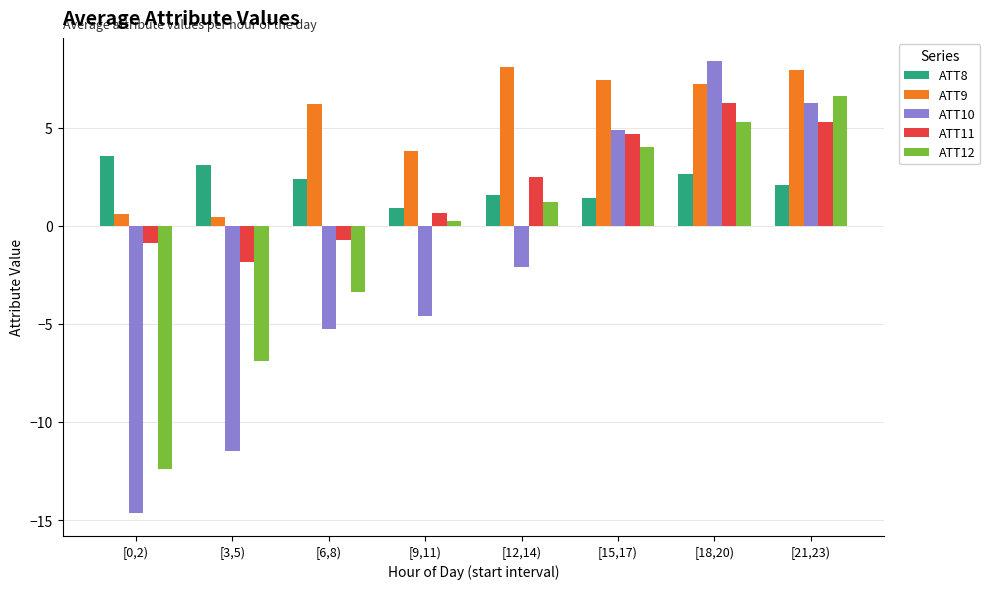

Which series has the widest spread of values?

ATT10